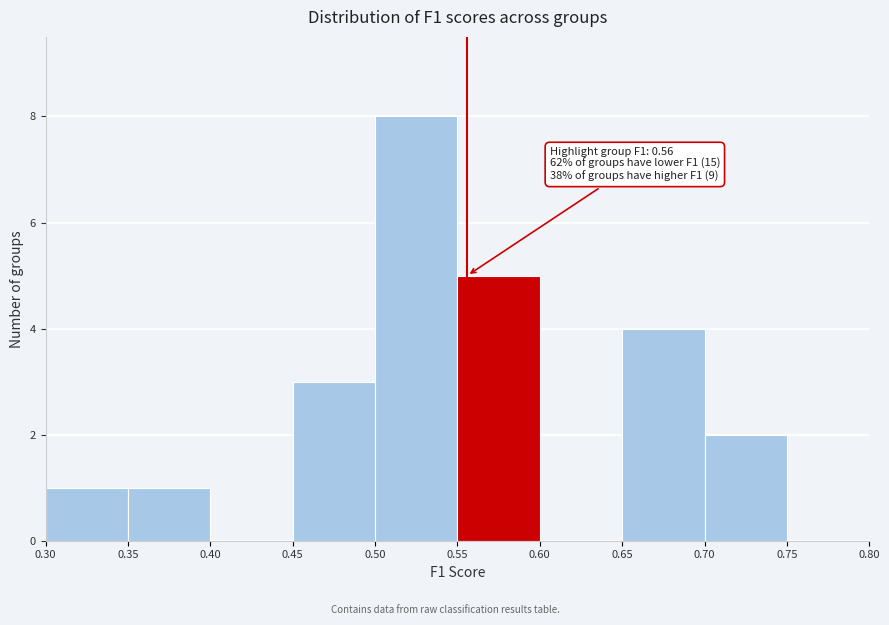

Over which range of the x-axis is the bar tallest?

0.50 to 0.55